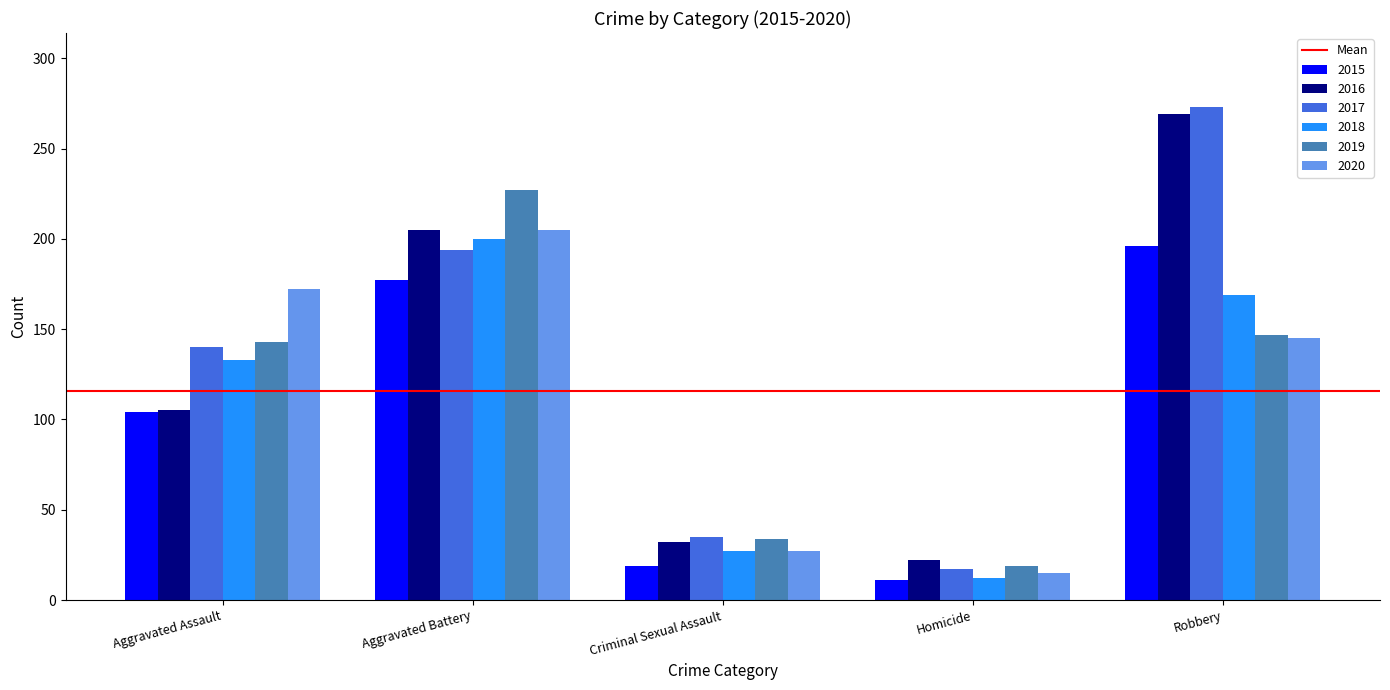

Reading left to right, what are all the values shown in this chart?

2015: Aggravated Assault=104	Aggravated Battery=177	Criminal Sexual Assault=19	Homicide=11	Robbery=196
2016: Aggravated Assault=105	Aggravated Battery=205	Criminal Sexual Assault=32	Homicide=22	Robbery=269
2017: Aggravated Assault=140	Aggravated Battery=194	Criminal Sexual Assault=35	Homicide=17	Robbery=273
2018: Aggravated Assault=133	Aggravated Battery=200	Criminal Sexual Assault=27	Homicide=12	Robbery=169
2019: Aggravated Assault=143	Aggravated Battery=227	Criminal Sexual Assault=34	Homicide=19	Robbery=147
2020: Aggravated Assault=172	Aggravated Battery=205	Criminal Sexual Assault=27	Homicide=15	Robbery=145